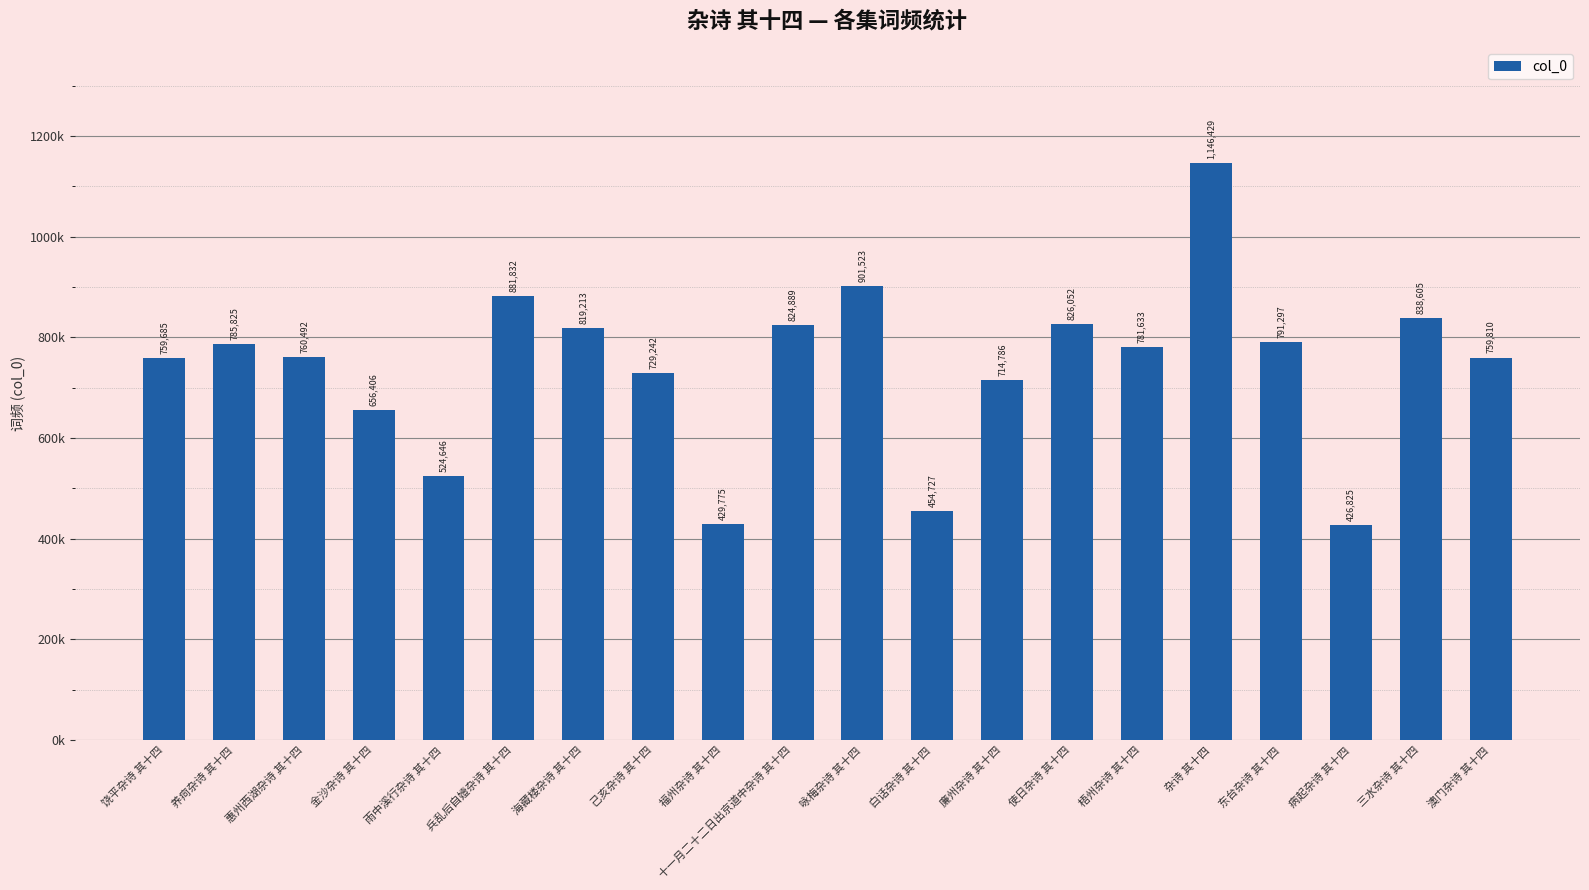

Does the chart contain any negative values?

No